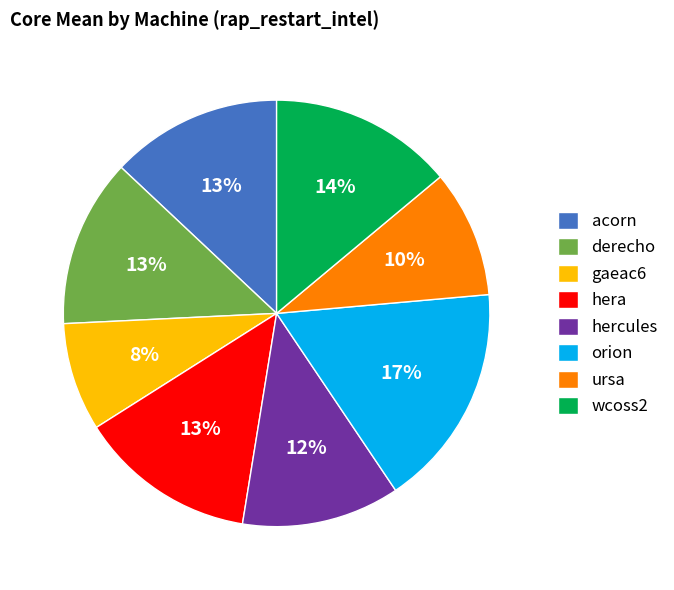

What percentage is the orion slice, to the nearest percent?

17%